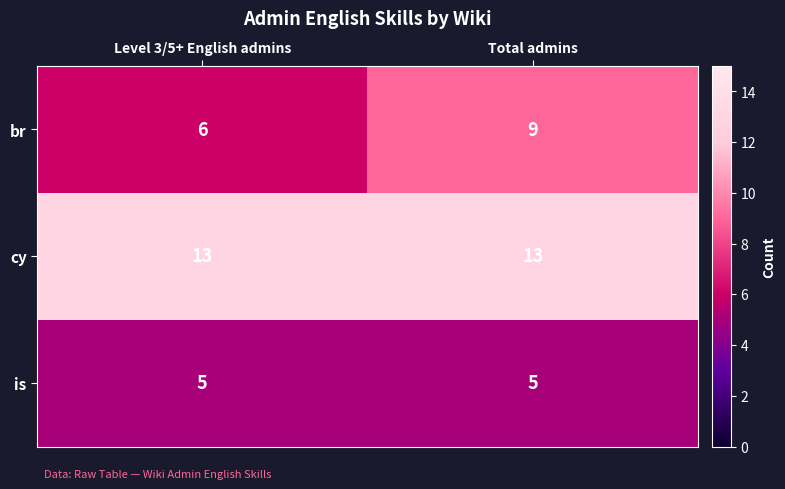

What is the spread (max minus min) of values at Level 3/5+ English admins?

8